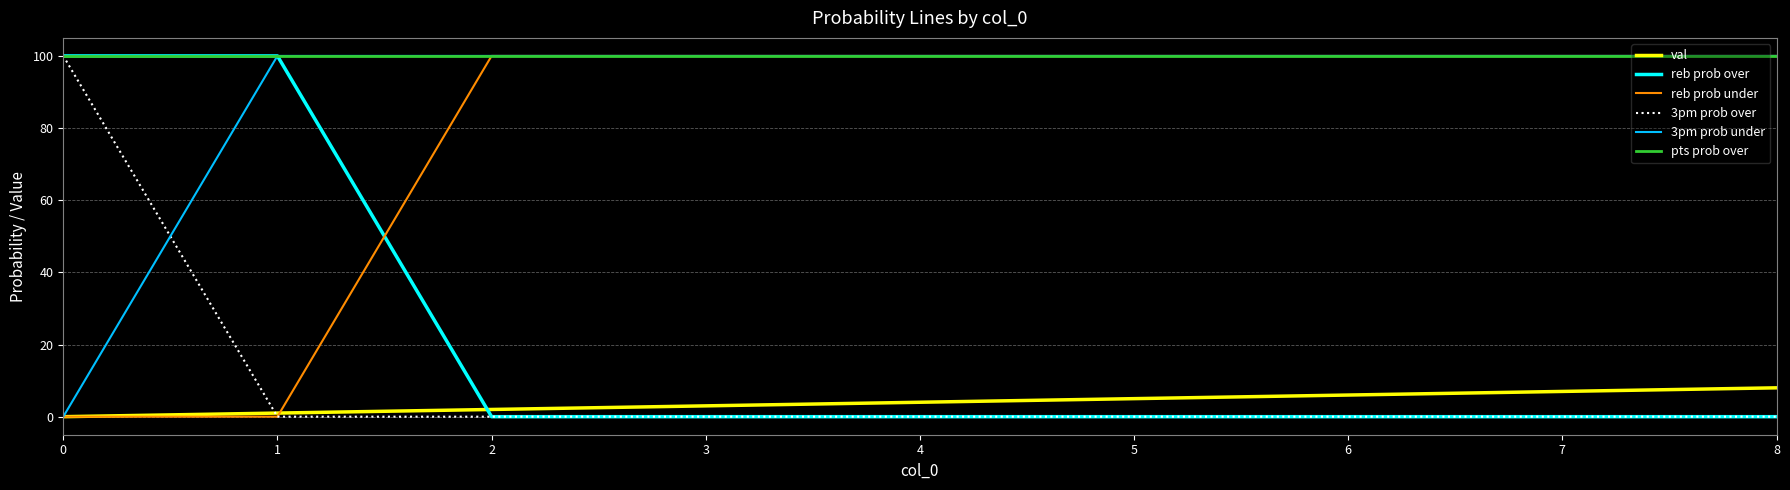

True or false: pts prob over and val intersect in this chart.

False